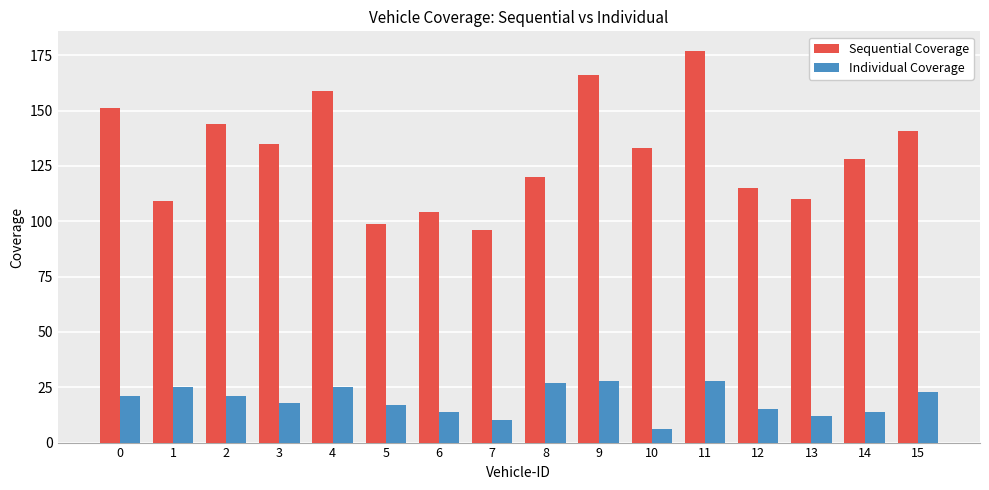

Between 9 and 11, which series saw the biggest shift?

Sequential Coverage